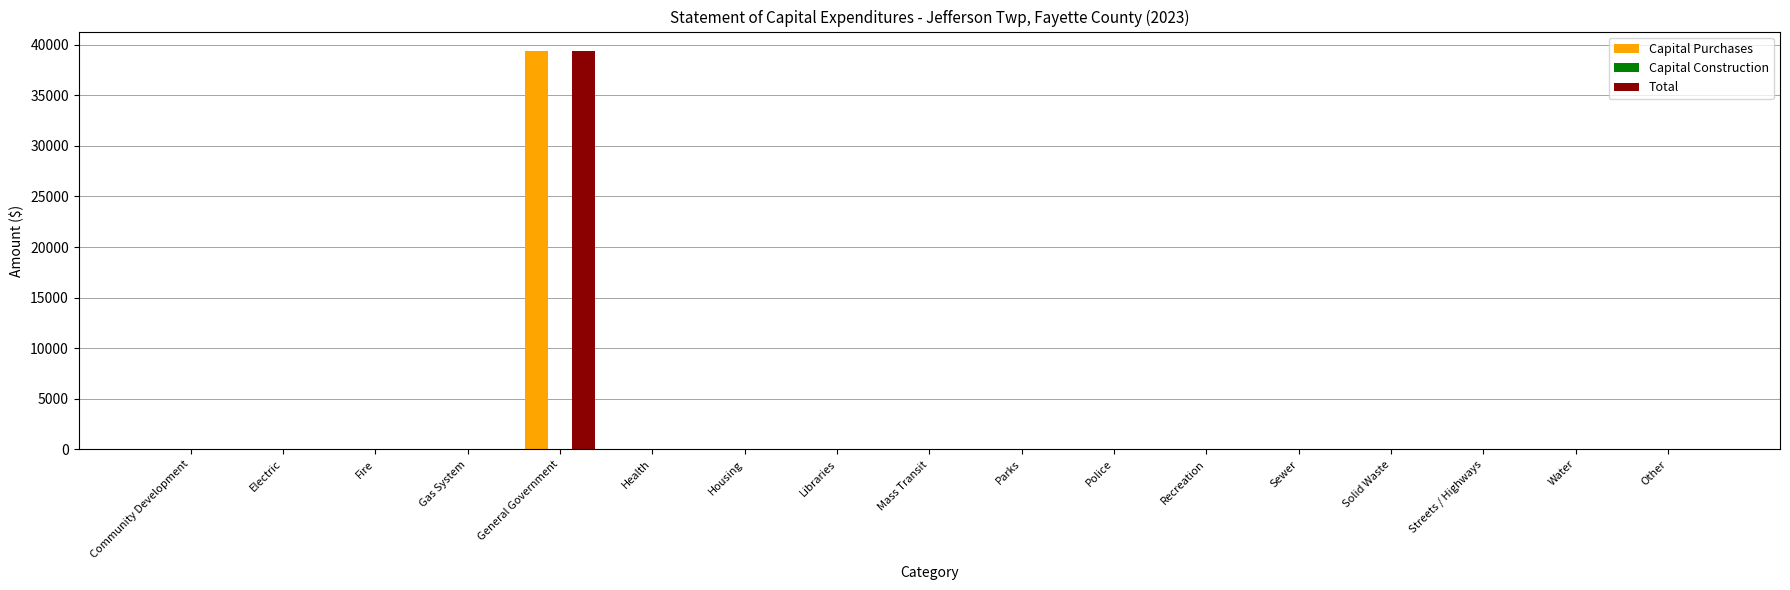

Is it true that Total equals 0 at Water?

True